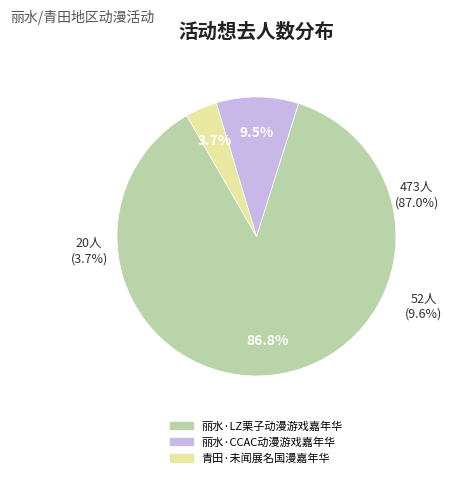

To the nearest percent, what portion does 丽水·CCAC动漫游戏嘉年华 represent?

10%